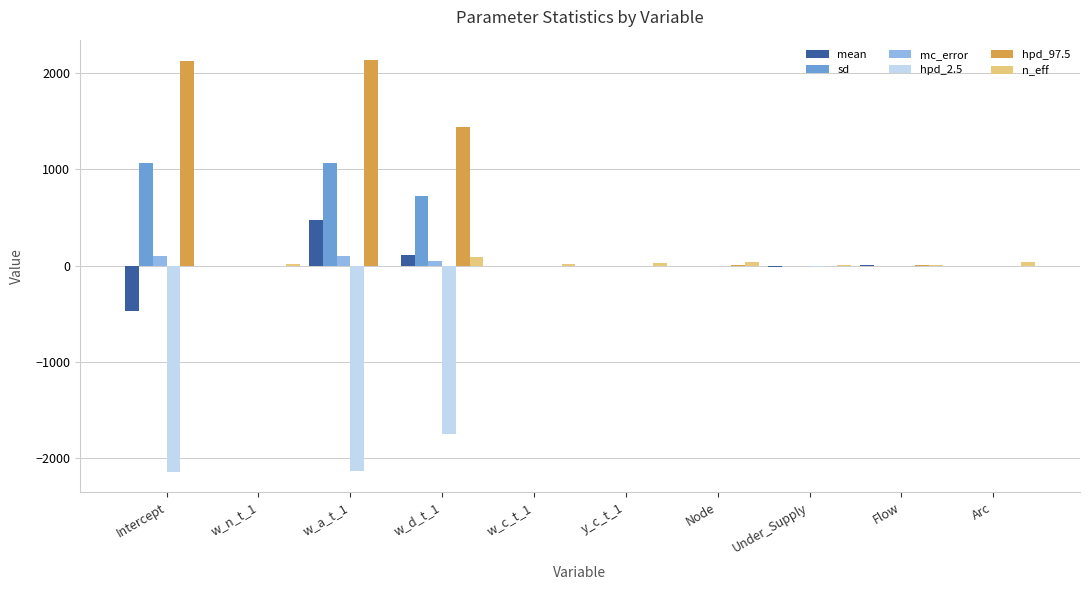

Is the value of mc_error at Arc greater than the value of hpd_97.5 at w_d_t_1?

No